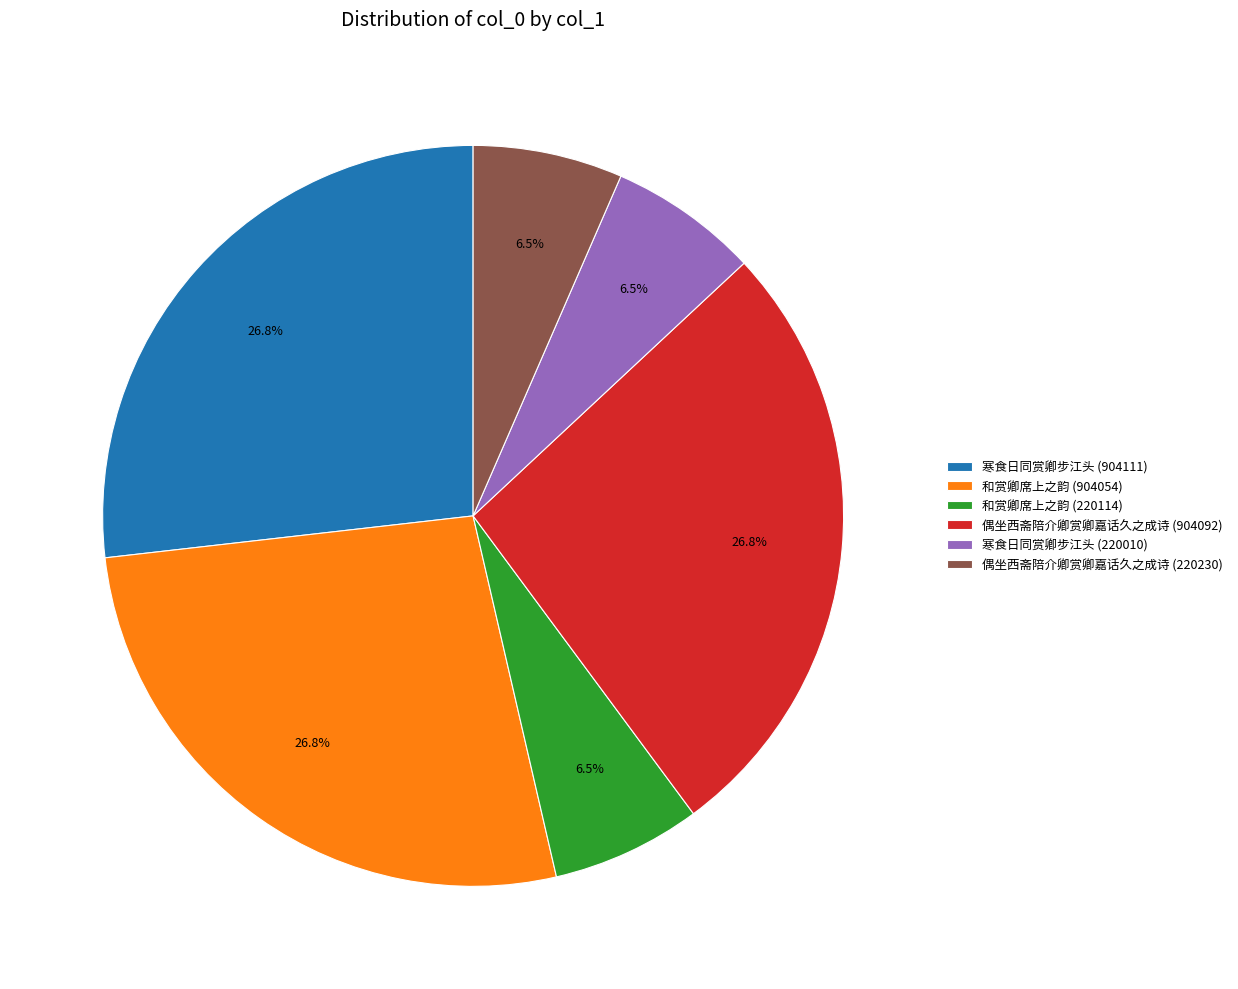

Is there a majority slice in this chart?

No